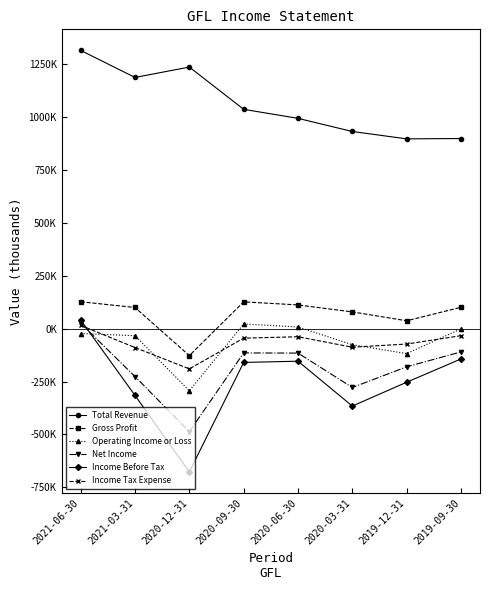

What are all the series names shown in the legend?

Total Revenue, Gross Profit, Operating Income or Loss, Net Income, Income Before Tax, Income Tax Expense